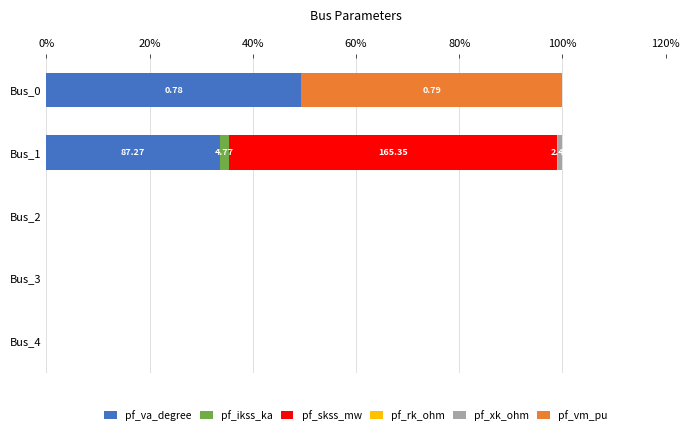

What is the sum of all pf_va_degree values?

83.0